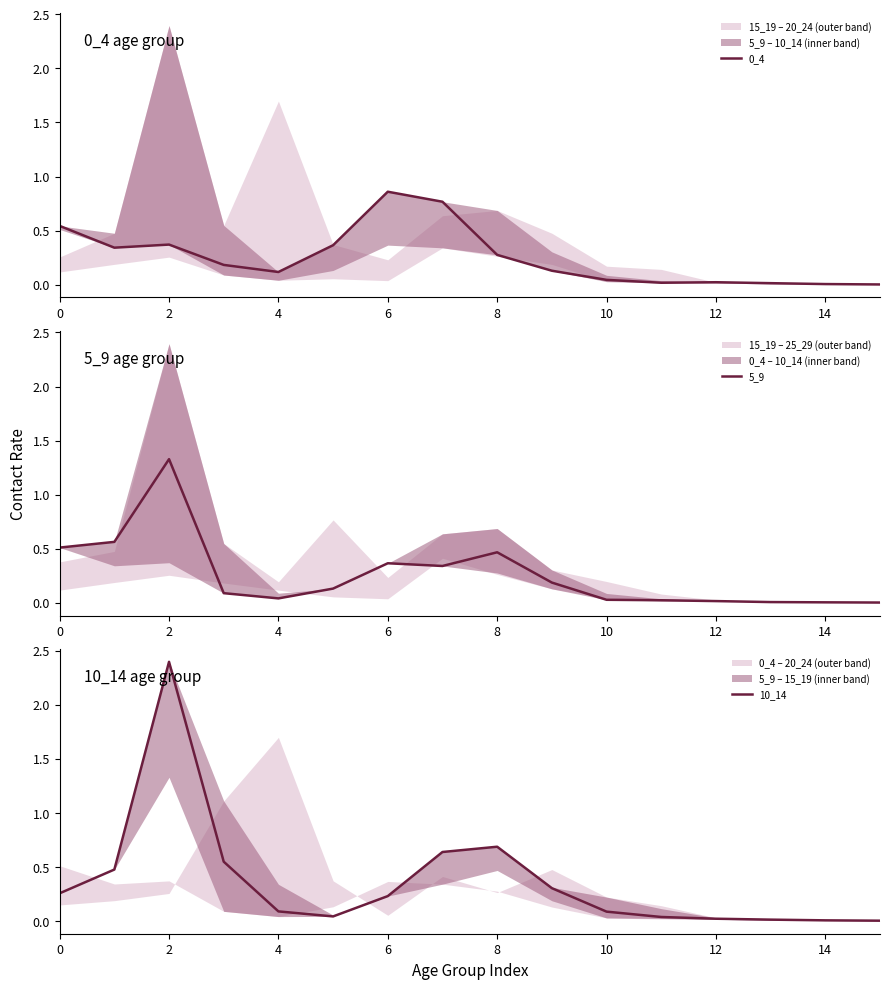

Where is 10_14 nearest to the value 1?

8